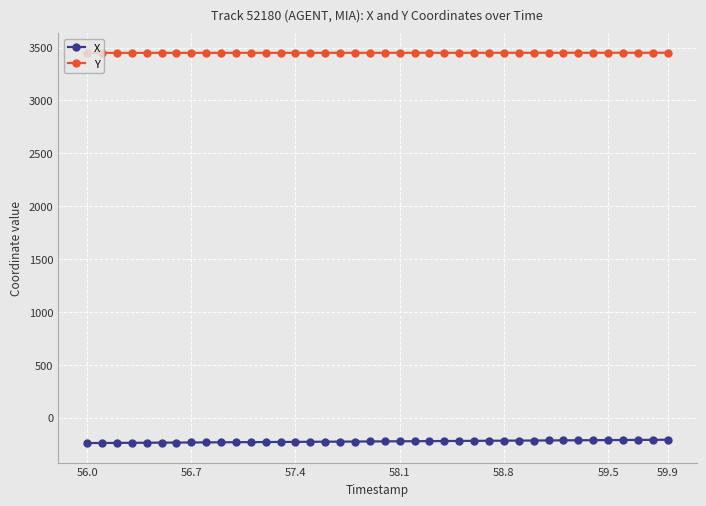

Rank the series by their average value, from lowest to highest.

X, Y